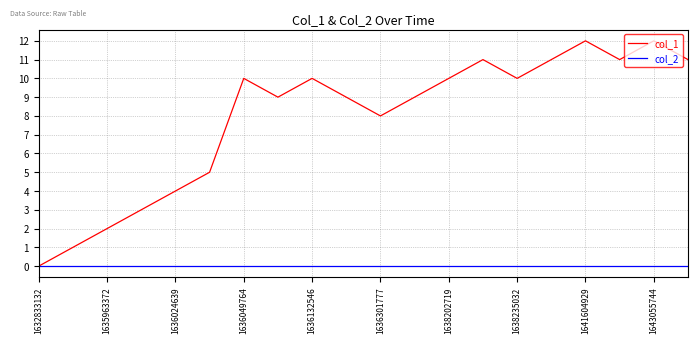

List the series in order of their peak value, lowest first.

col_2, col_1